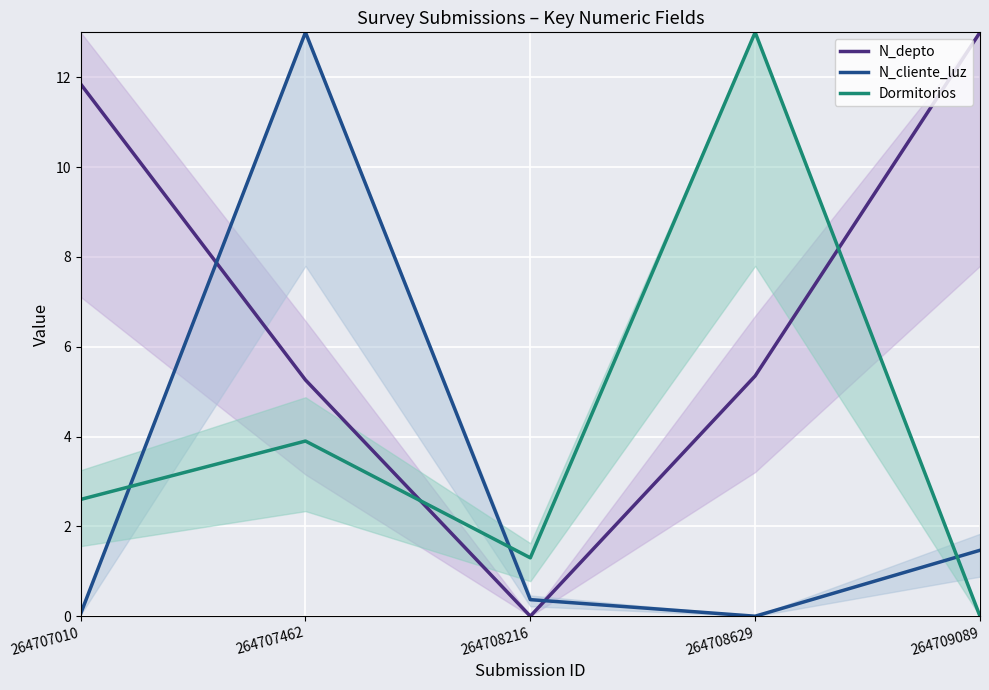

What is the value of the Dormitorios point at the 3rd from the left?

1.3